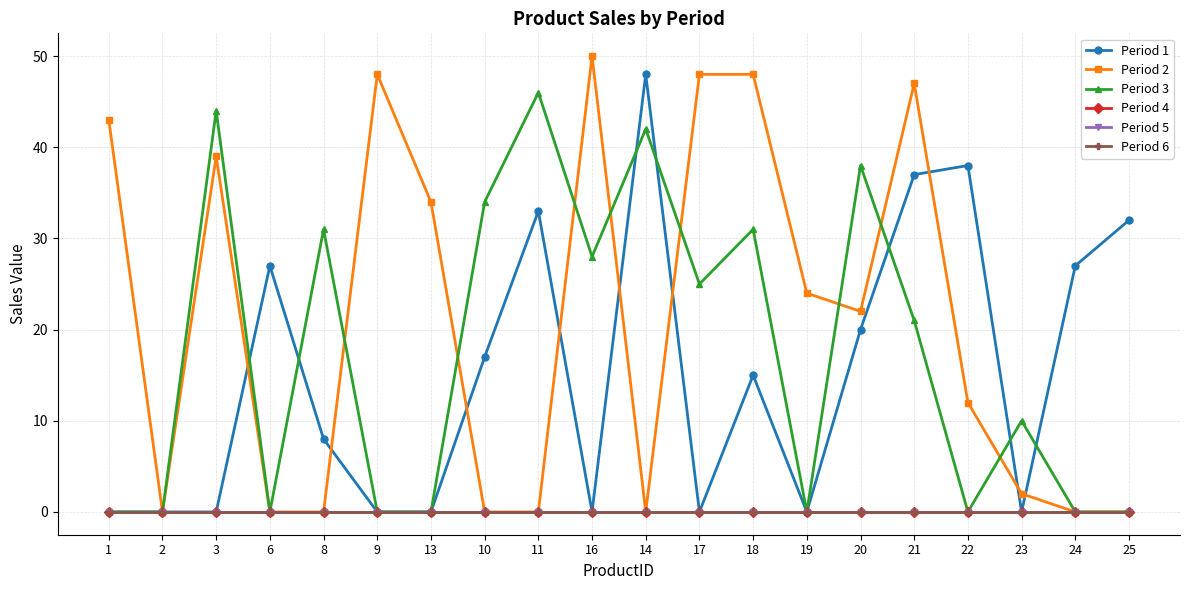

At which label does Period 1 reach its minimum?

1